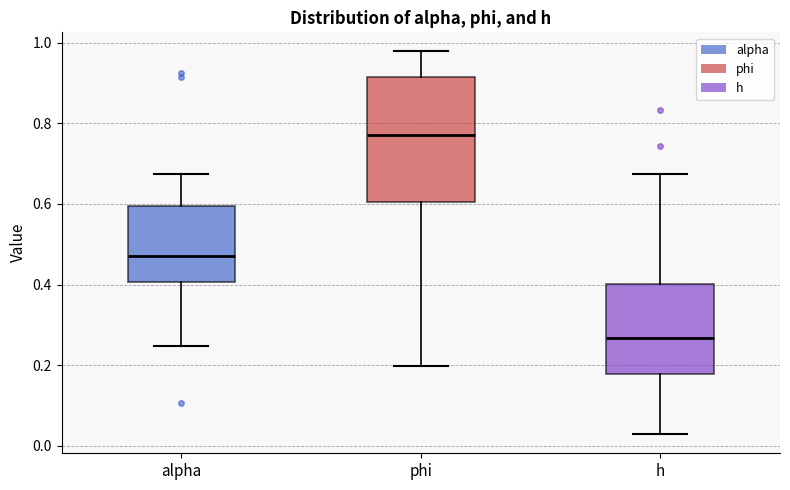

Where does the median line of the box for alpha sit on the y-axis? The values are not printed on the chart, so give them approximately, as read against the axis.

0.46